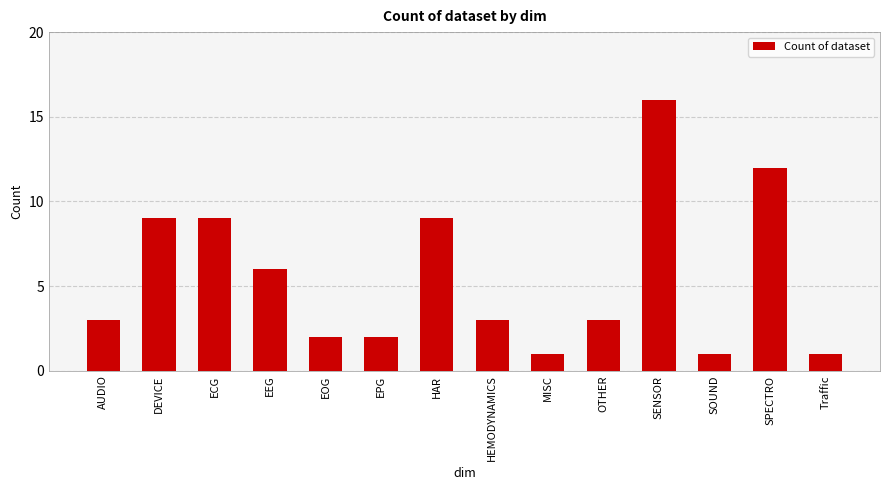

Does the chart contain any negative values?

No